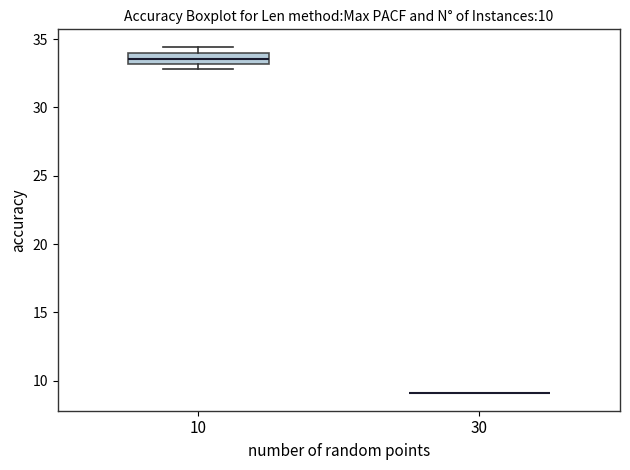

Which box is the tallest, from its lower edge to its upper edge?

10